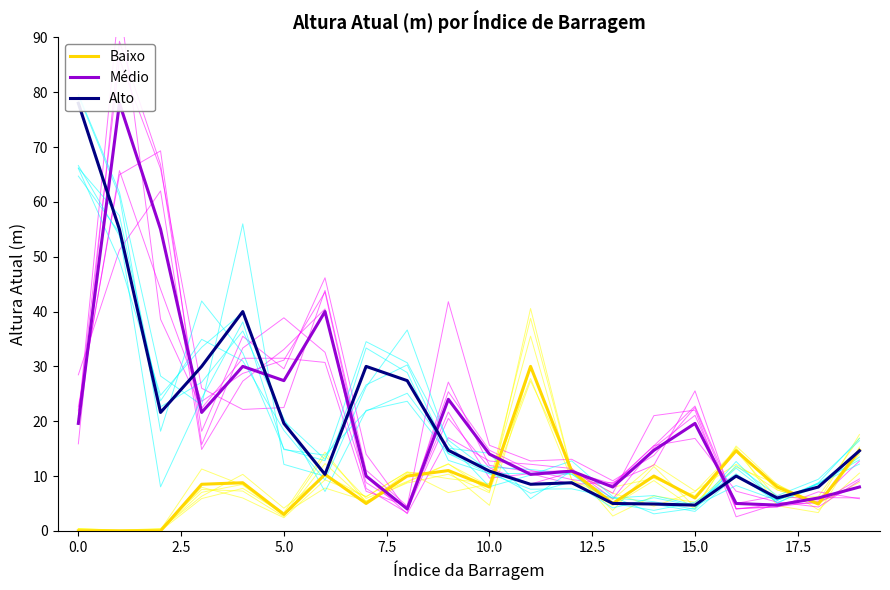

Is this an area chart (filled region under the line)?

No